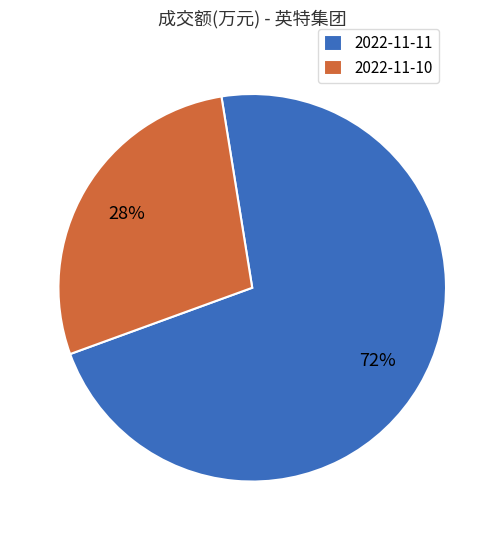

Which category has the biggest portion of the pie?

2022-11-11